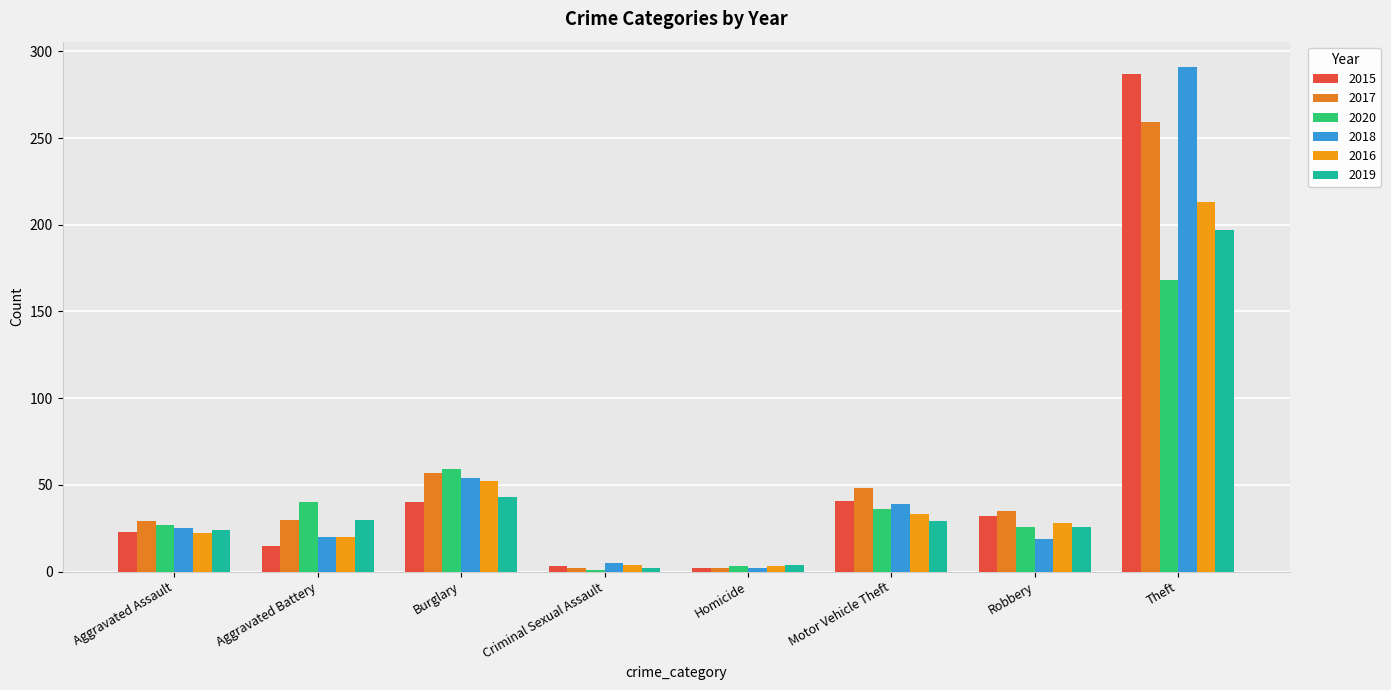

At which label does 2020 reach its peak?

Theft